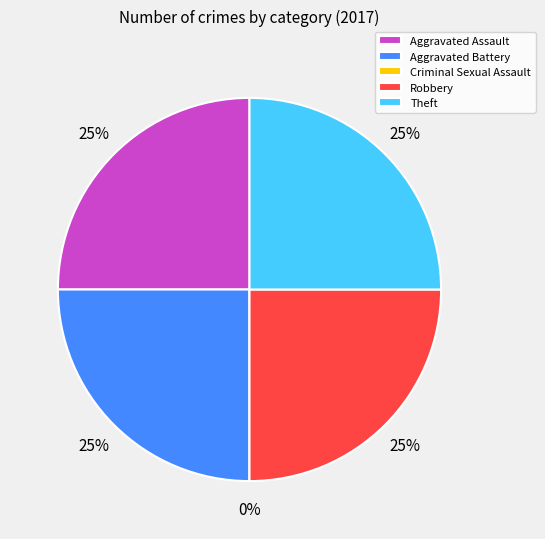

What is the largest slice in the pie chart?

Aggravated Assault